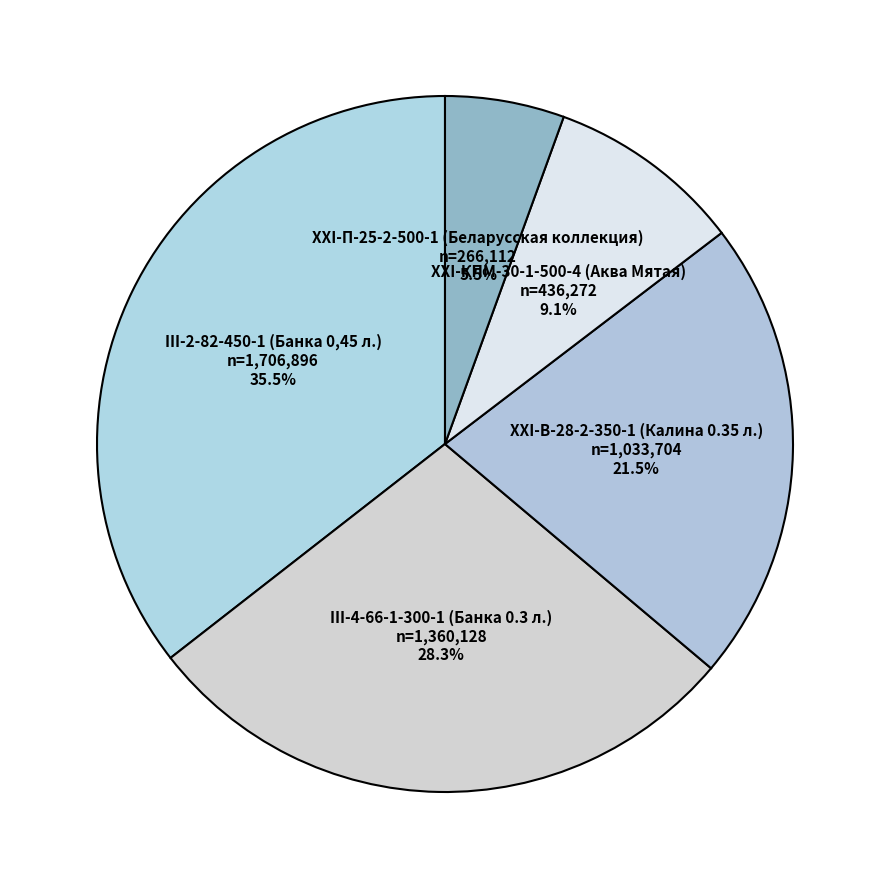

Rank the categories by value from lowest to highest.

XXI-П-25-2-500-1 (Беларусская коллекция), XXI-КПМ-30-1-500-4 (Аква Мятая), ХХI-В-28-2-350-1 (Калина 0.35 л.), III-4-66-1-300-1 (Банка 0.3 л.), III-2-82-450-1 (Банка 0,45 л.)